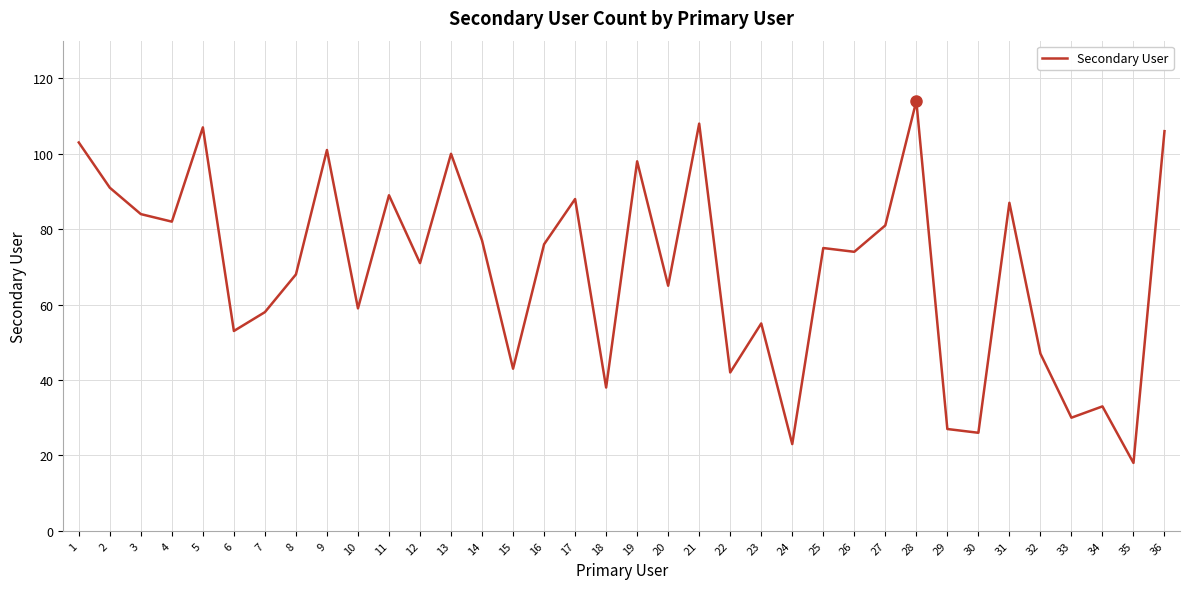

The chart shows a value of 107 at 5. True or false?

True